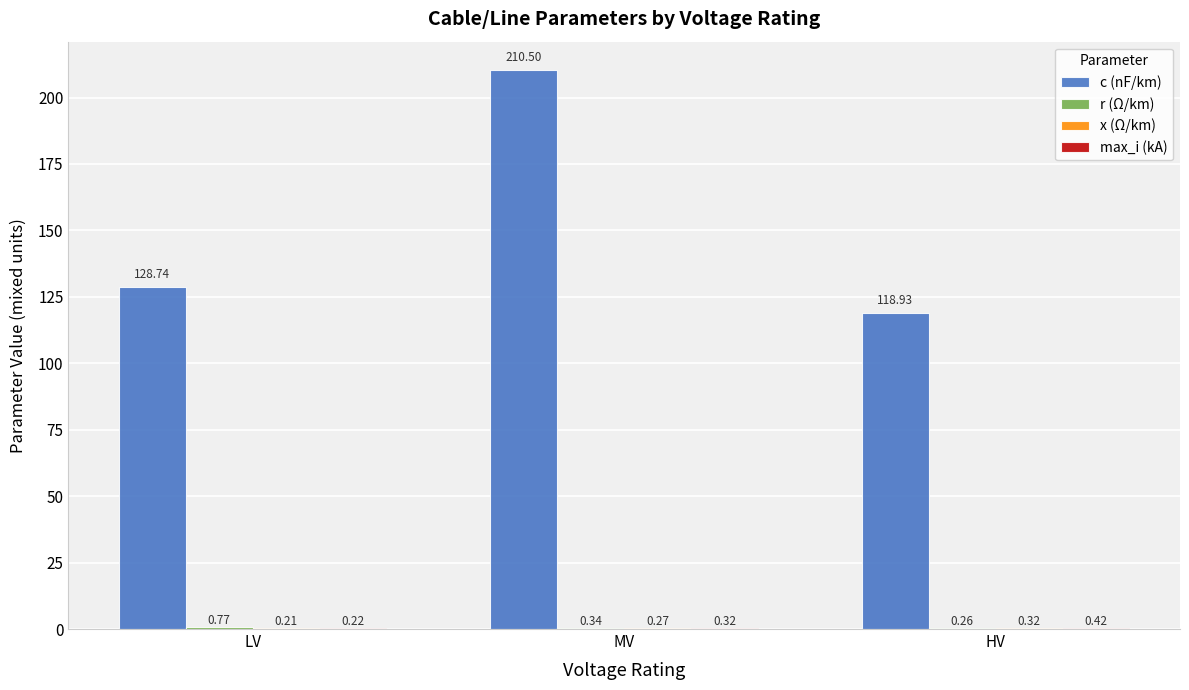

At which label is c (nF/km) closest to 164?

LV